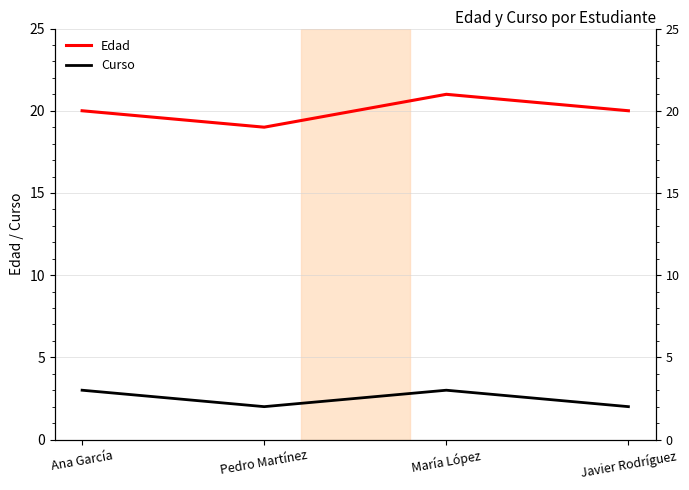

Which series has the largest total across all categories?

Edad